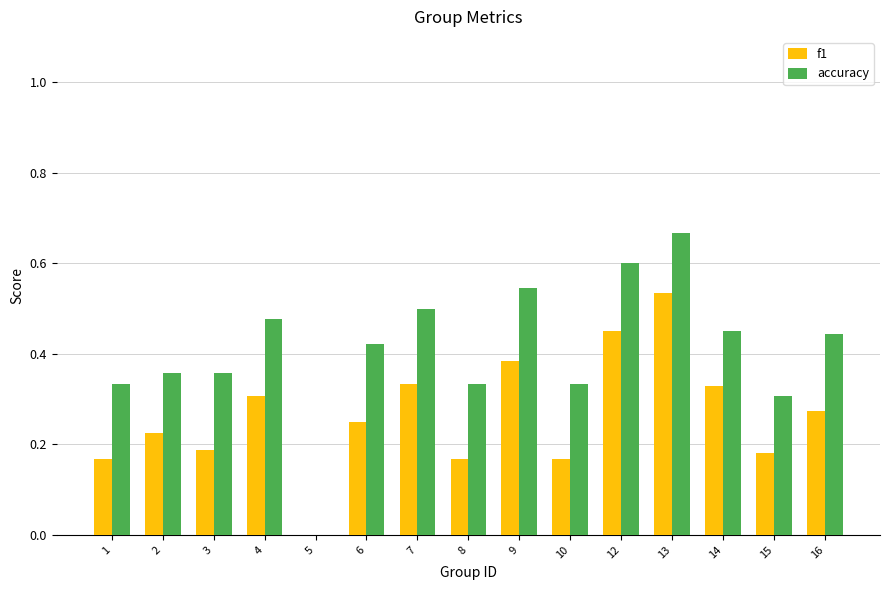

Which series changed the most between 5 and 12?

accuracy